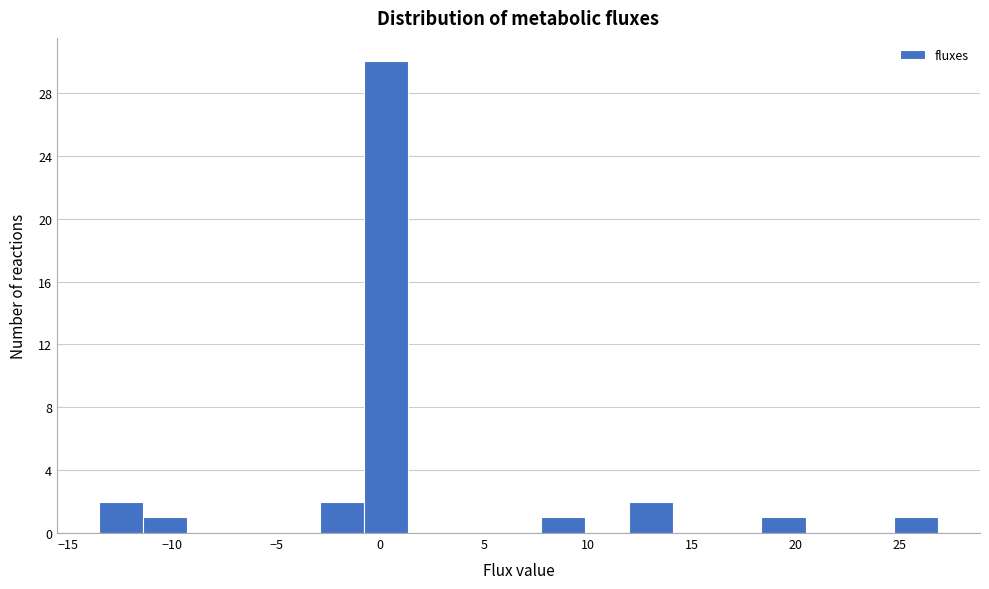

Reading left to right, list every bar in this chart as the range it spans on the x-axis followed by its height. Neither the bar edges nor the heights are printed on the chart, so give them approximately, as read against the axes.

-13.5 to -11.5: 2
-11.5 to -9.5: 1
-9.5 to -7.0: 0
-7.0 to -5.0: 0
-5.0 to -3.0: 0
-3.0 to -1.0: 2
-1.0 to 1.5: 30
1.5 to 3.5: 0
3.5 to 5.5: 0
5.5 to 7.5: 0
7.5 to 10.0: 1
10.0 to 12.0: 0
12.0 to 14.0: 2
14.0 to 16.0: 0
16.0 to 18.5: 0
18.5 to 20.5: 1
20.5 to 22.5: 0
22.5 to 24.5: 0
24.5 to 27.0: 1